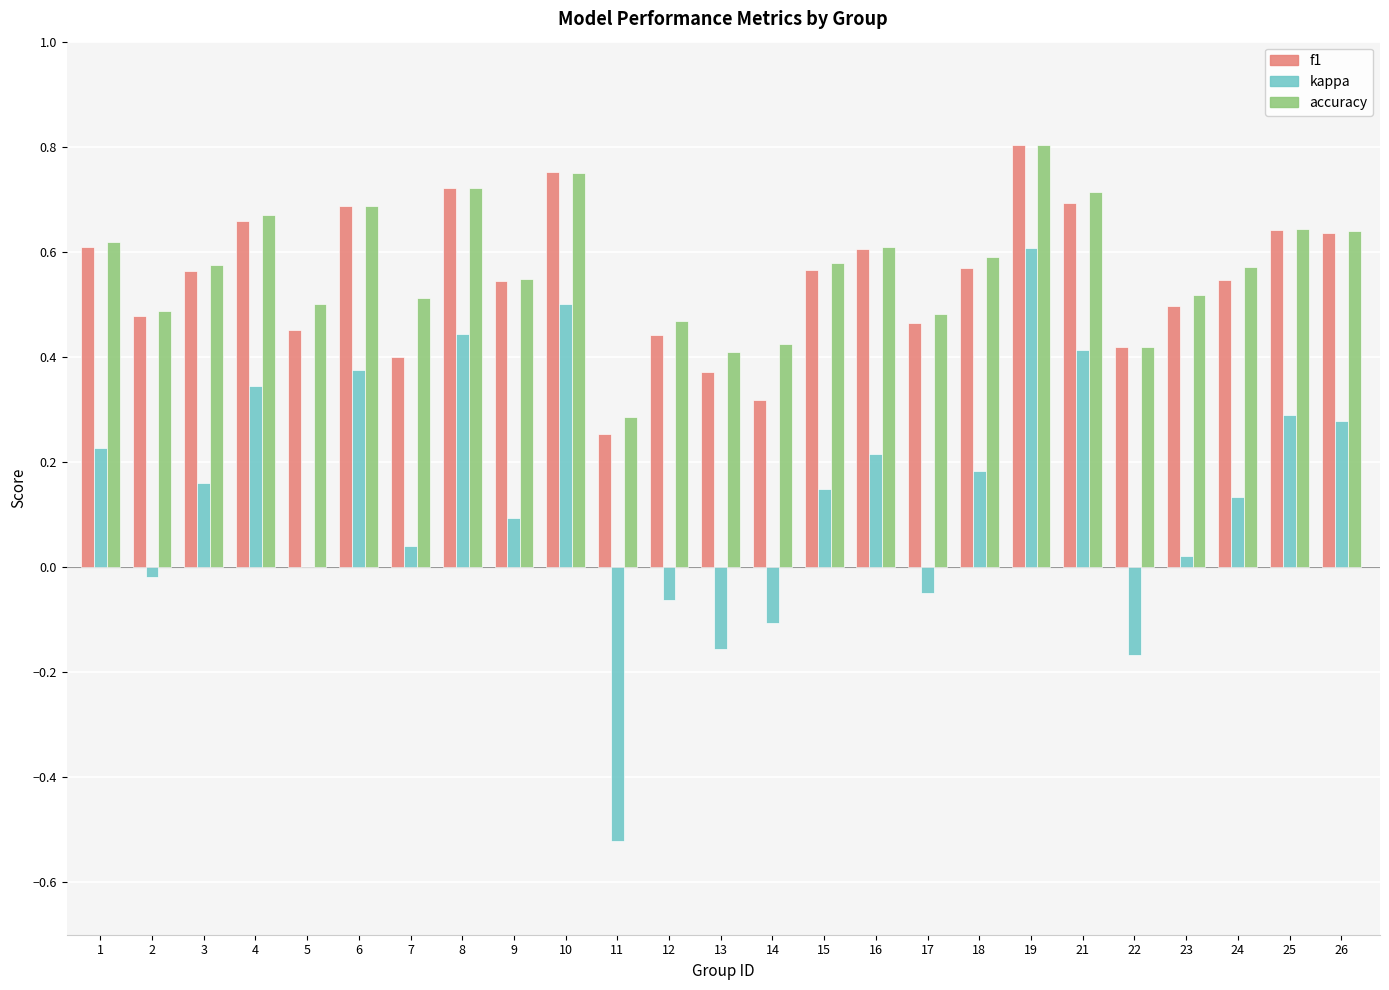

At which category is the sum across all series the highest?

19